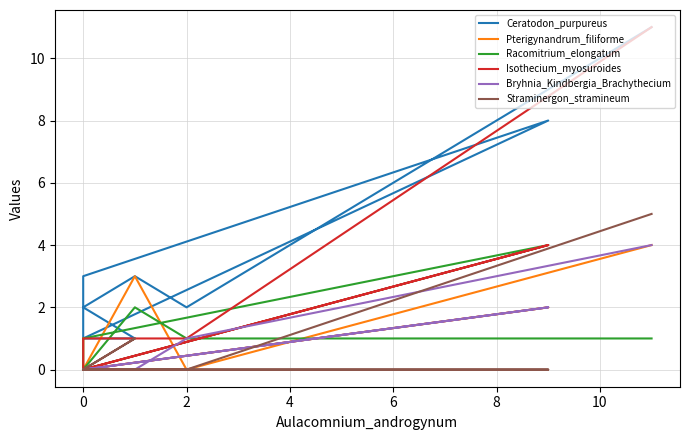

True or false: Isothecium_myosuroides and Straminergon_stramineum cross at least once.

False